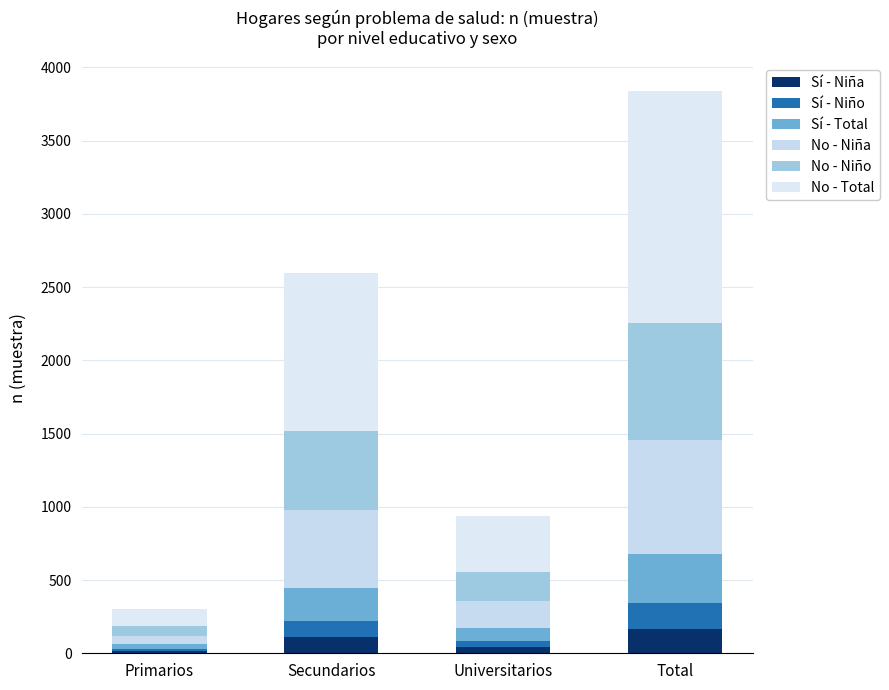

True or false: No - Niña has a value of 77 at Primarios.

False